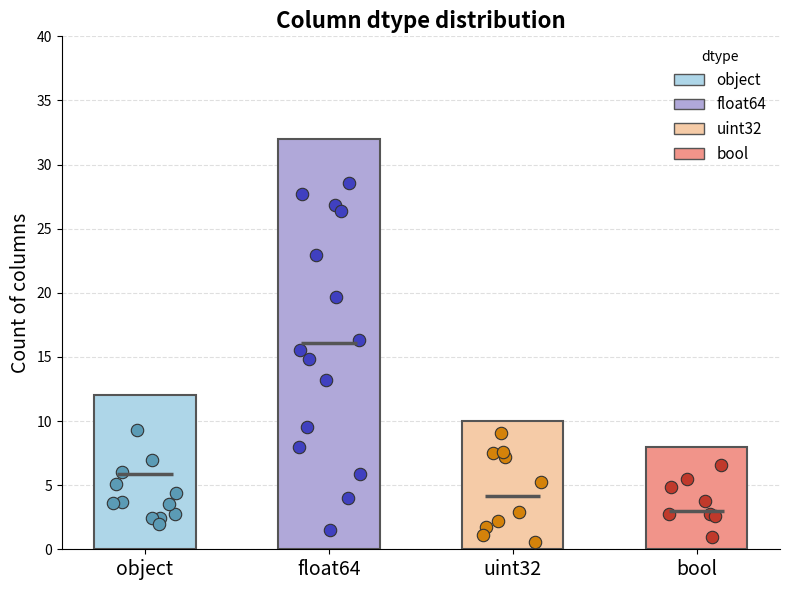

Which has a higher value, float64 or object?

float64